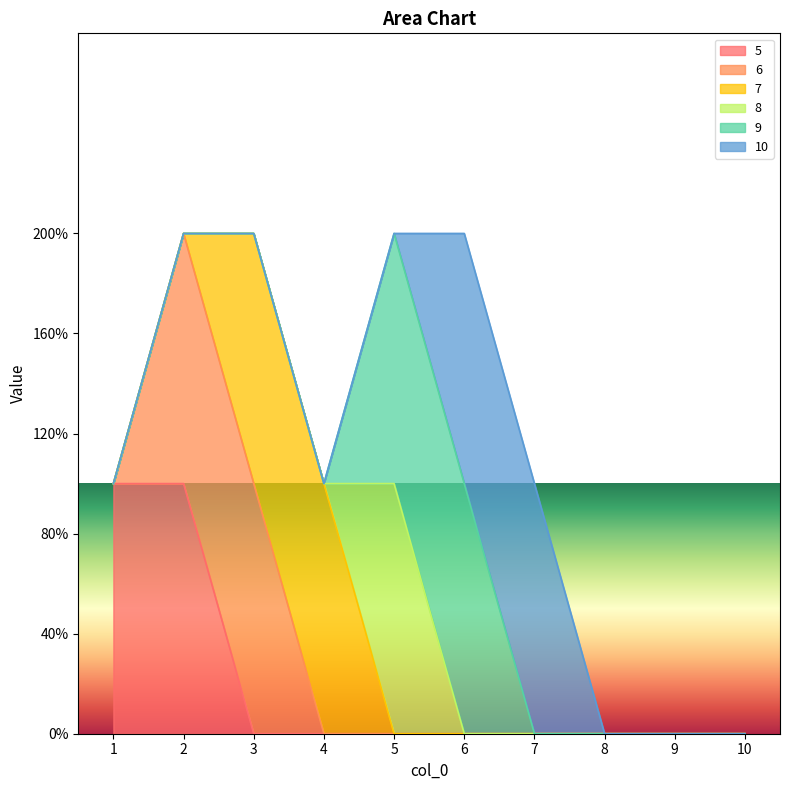

What is the total value across all series at 7?

1